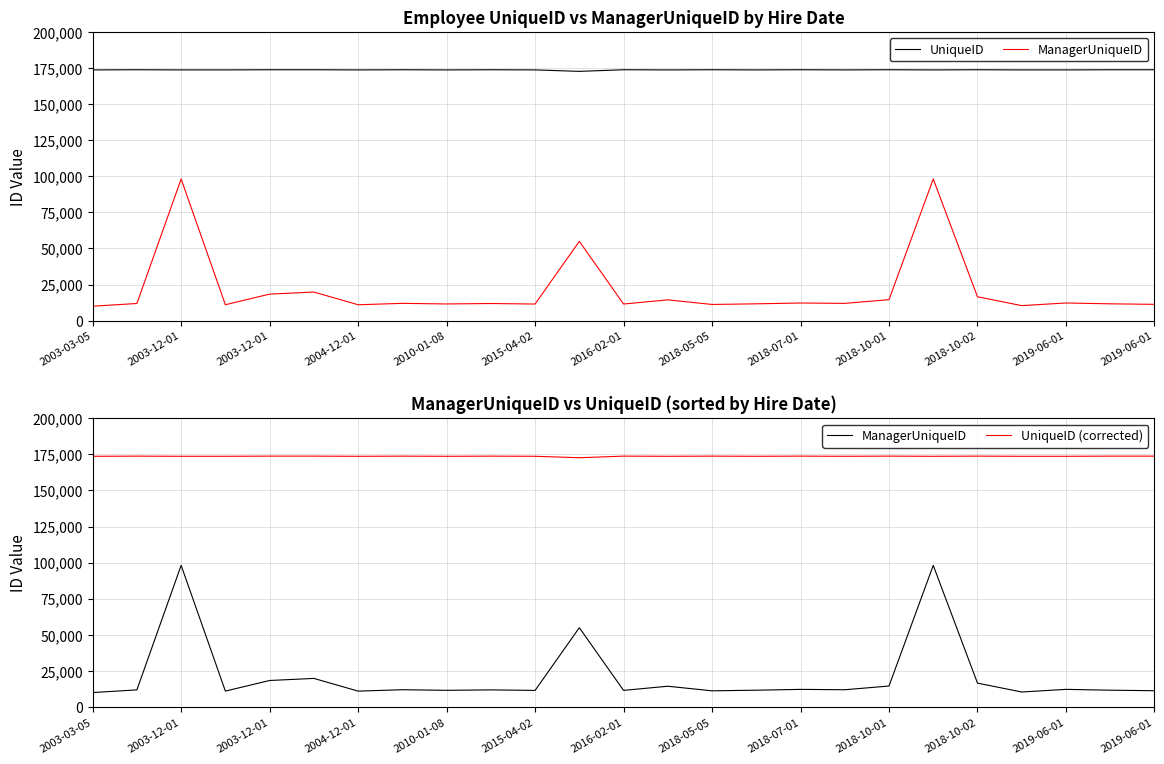

At which category does UniqueID (corrected) reach its first local valley?

2003-12-01